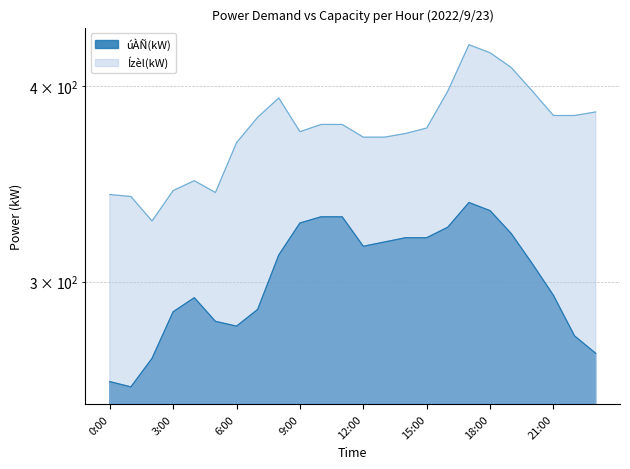

At which category does úÀÑ(kW) reach its first local peak?

4:00